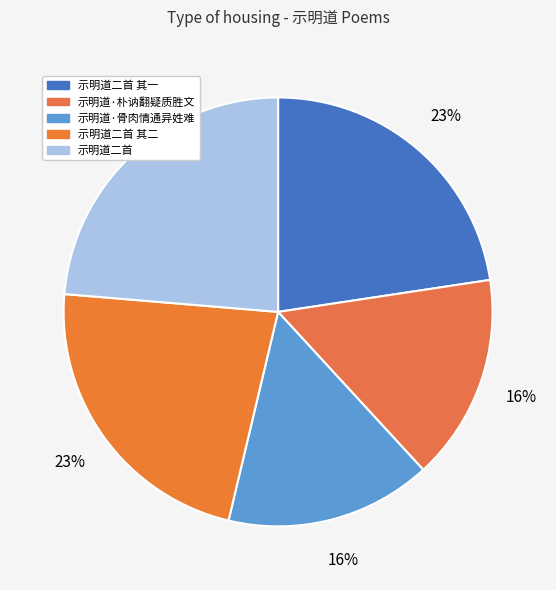

Rank the categories by value from highest to lowest.

示明道二首, 示明道二首 其二, 示明道二首 其一, 示明道·朴讷翻疑质胜文, 示明道·骨肉情通异姓难